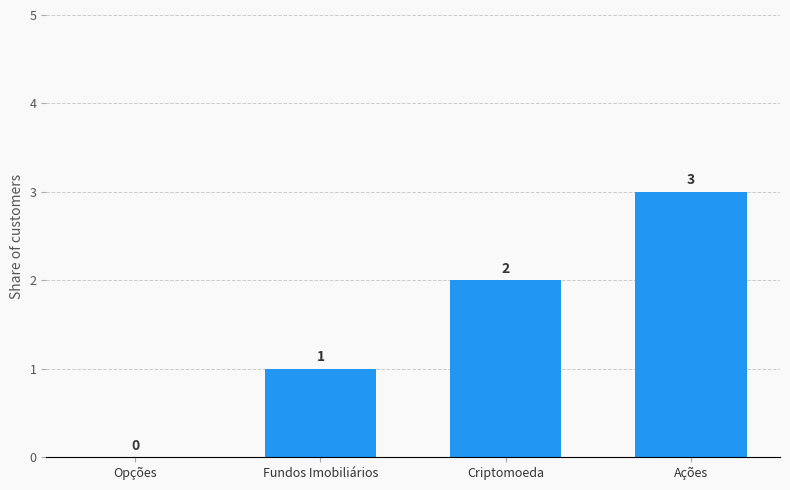

Is it true that the value at Opções is -2?

False